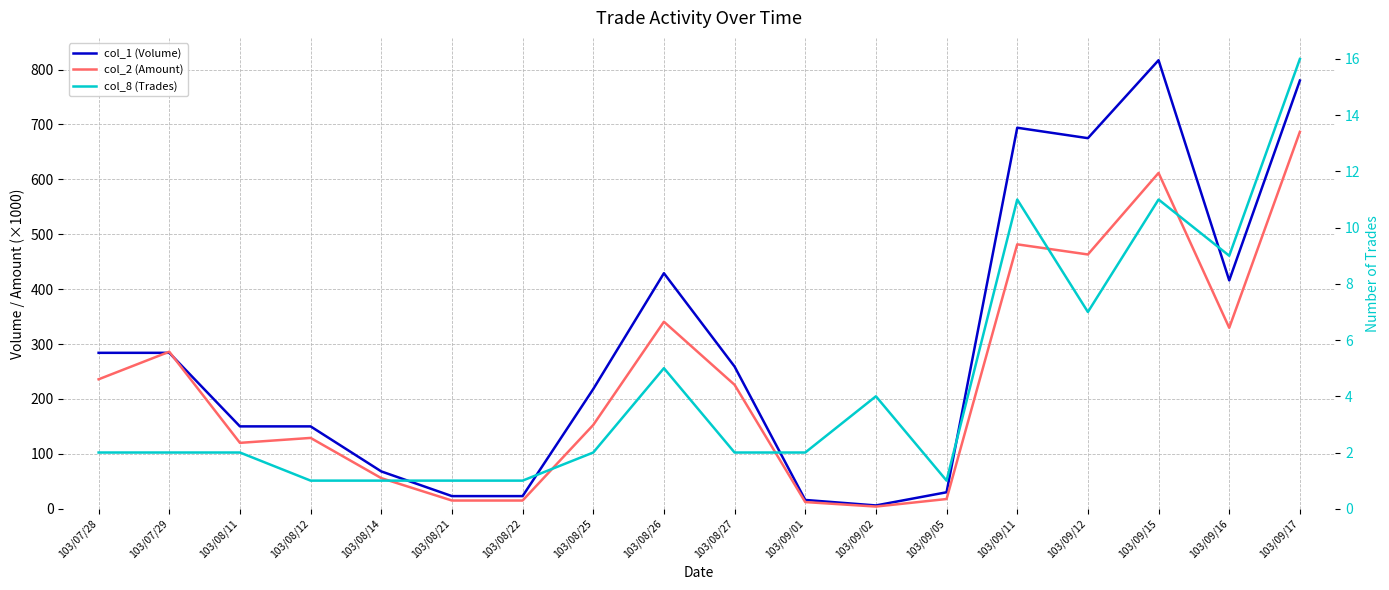

Which label corresponds to the largest value in the chart?

103/09/15